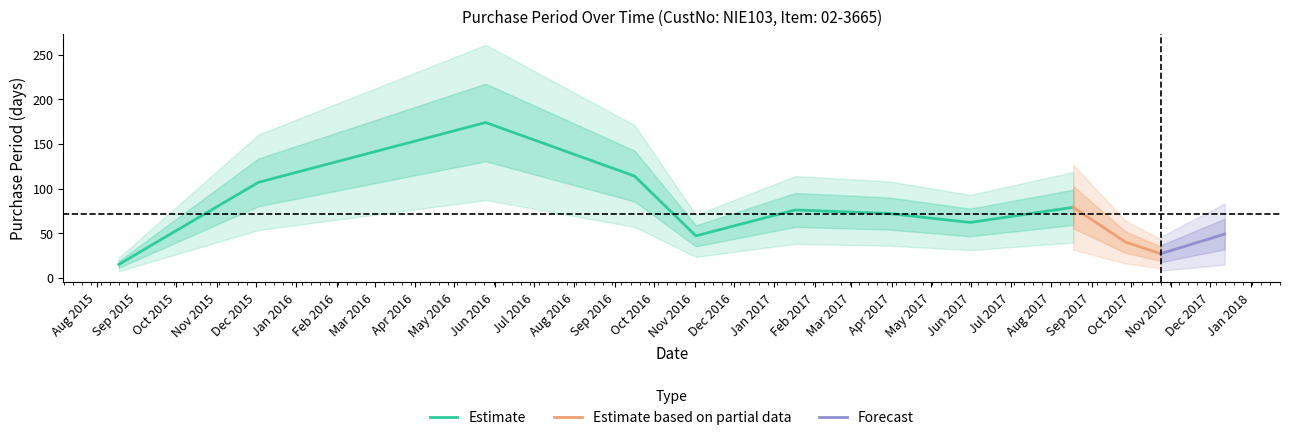

Is it true that the value at 2017-05-31 is 19?

False